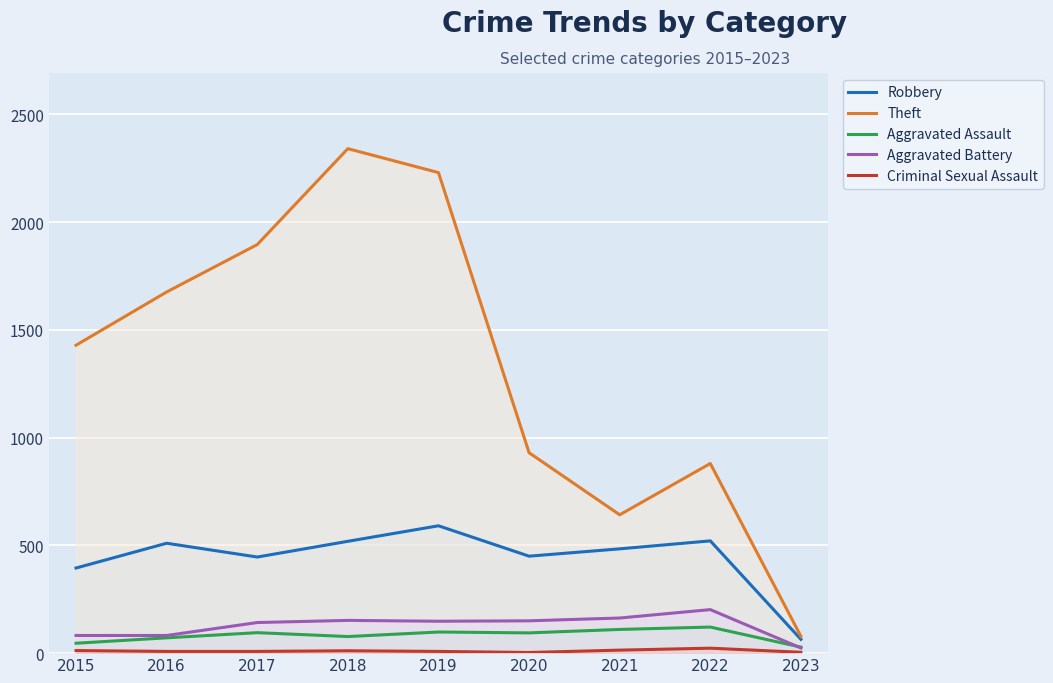

At which category is the sum across all series the highest?

2018